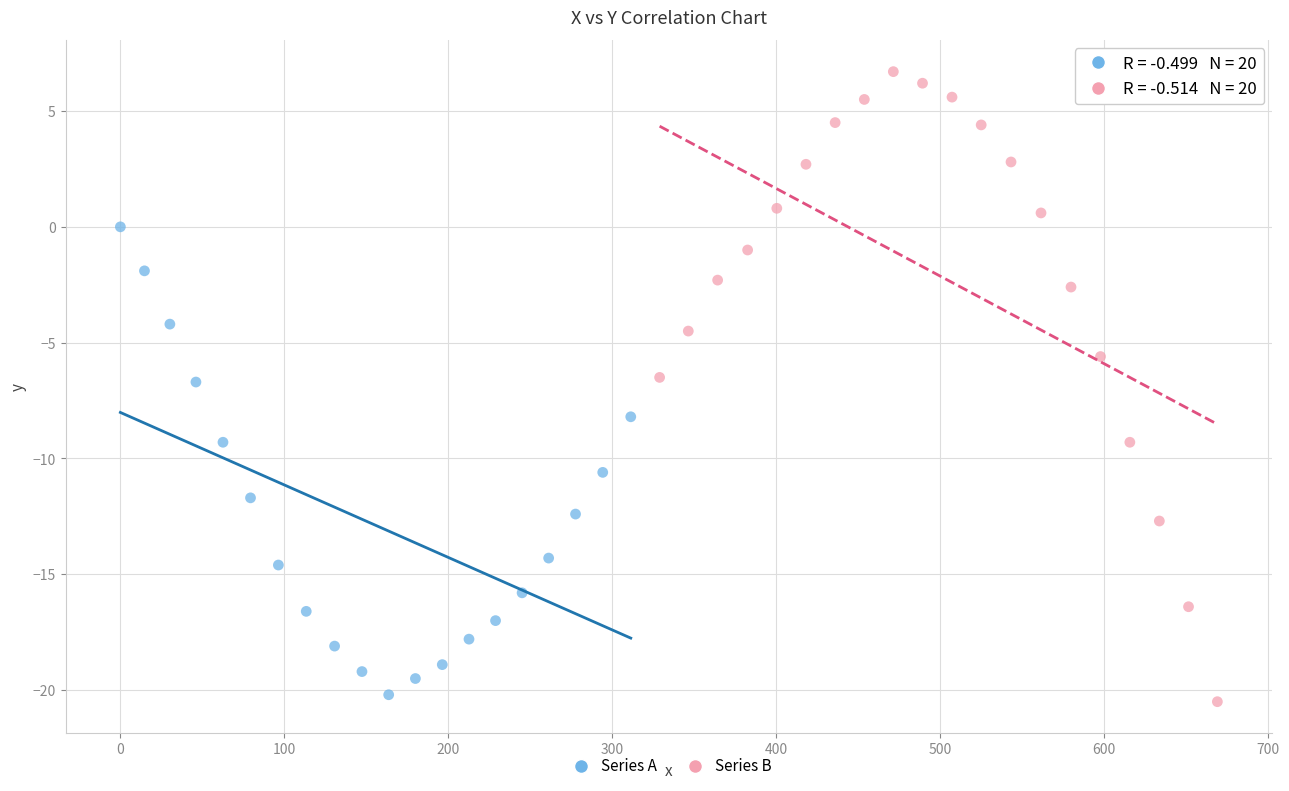

Which series reaches the maximum Y coordinate?

Series B